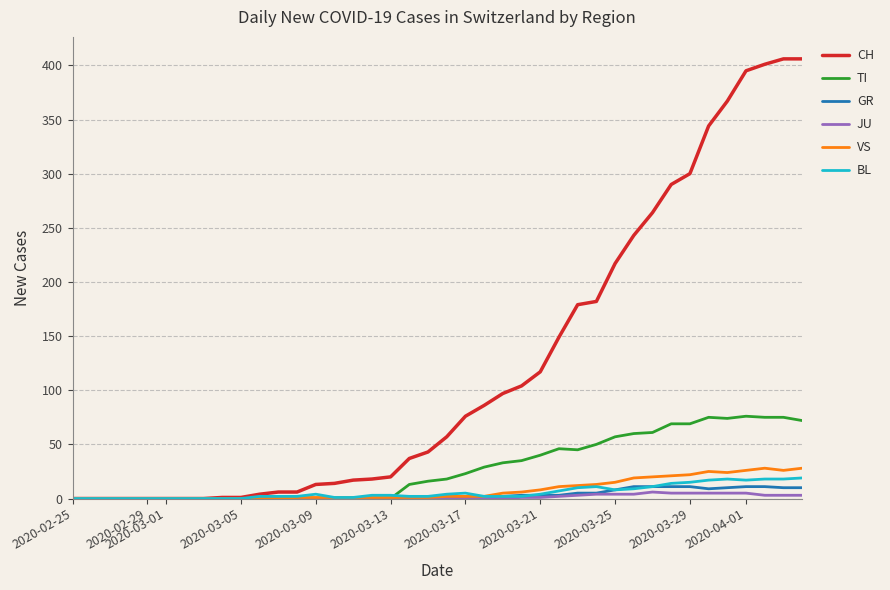

Which series has the largest total across all categories?

CH